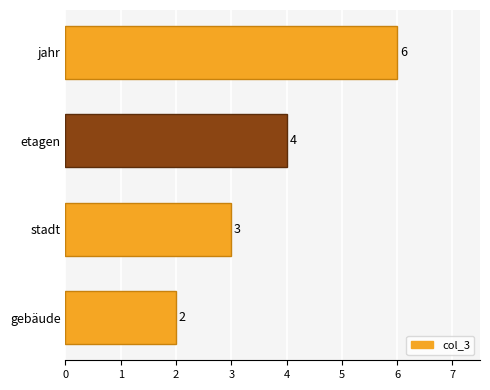

At which label is the value closest to 4?

etagen